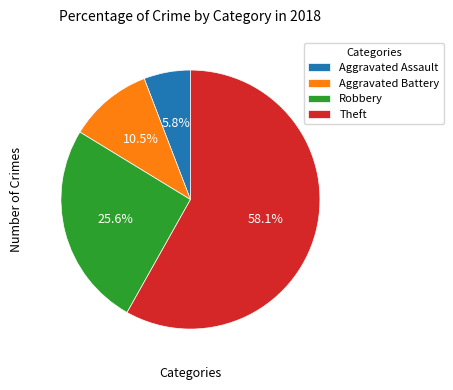

Which has a higher value, Robbery or Aggravated Battery?

Robbery